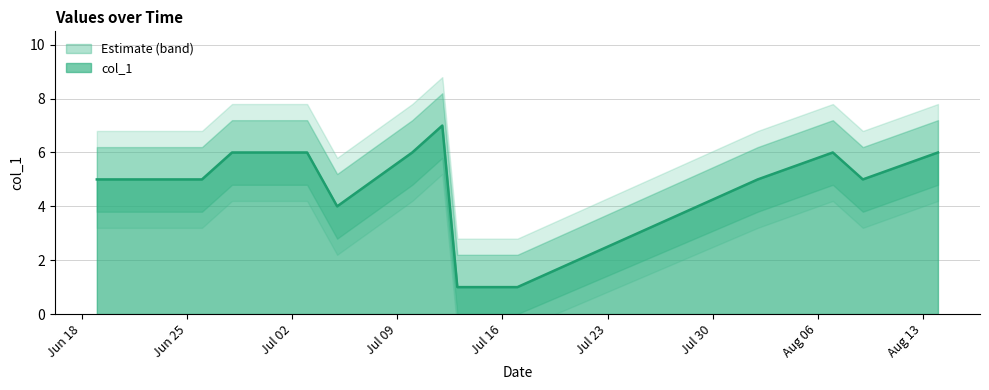

List the labels in order of value, largest first.

2018-07-12, 2018-06-28, 2018-07-03, 2018-07-10, 2018-08-07, 2018-08-14, 2018-06-19, 2018-06-21, 2018-06-26, 2018-08-02, 2018-08-09, 2018-07-05, 2018-07-13, 2018-07-17